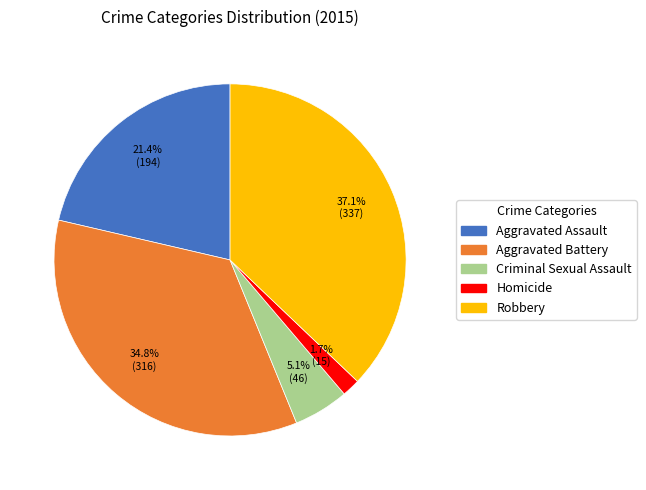

What percentage is NOT represented by Robbery?

62.9%